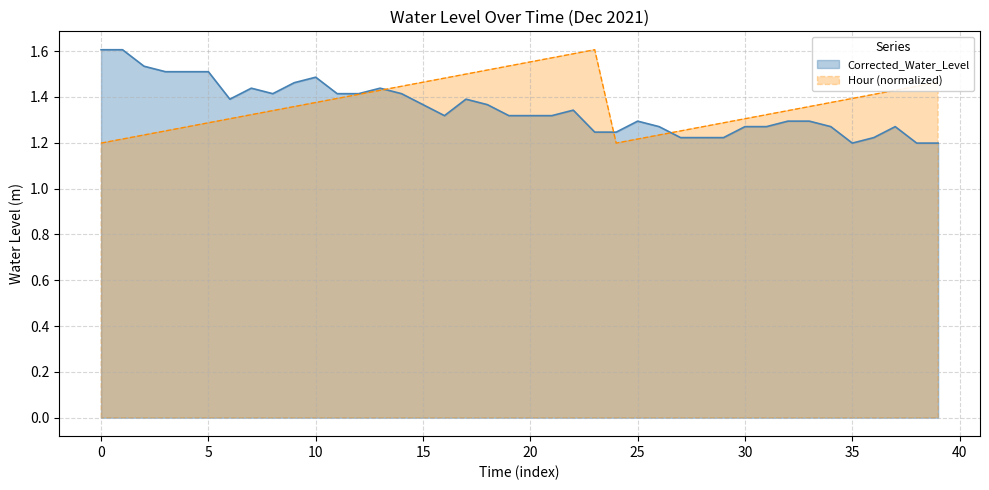

The Hour (normalized) series shows 0.6 at 28. True or false?

False